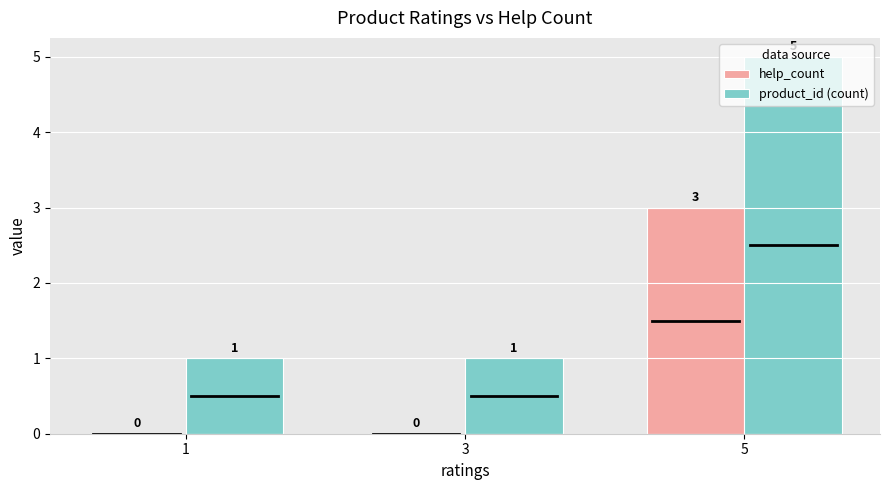

Reading left to right, extract all data points from this chart.

help_count: 0	0	3
product_id (count): 1	1	5